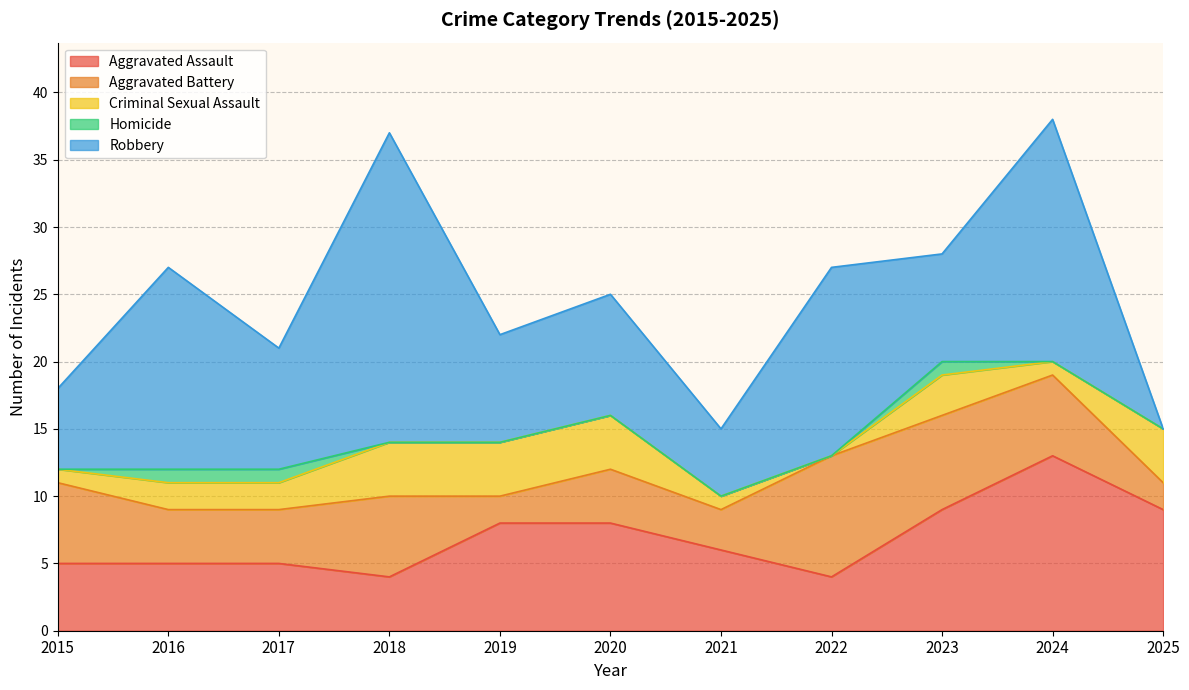

Which series ends up on top after the final intersection of Criminal Sexual Assault and Aggravated Battery?

Criminal Sexual Assault